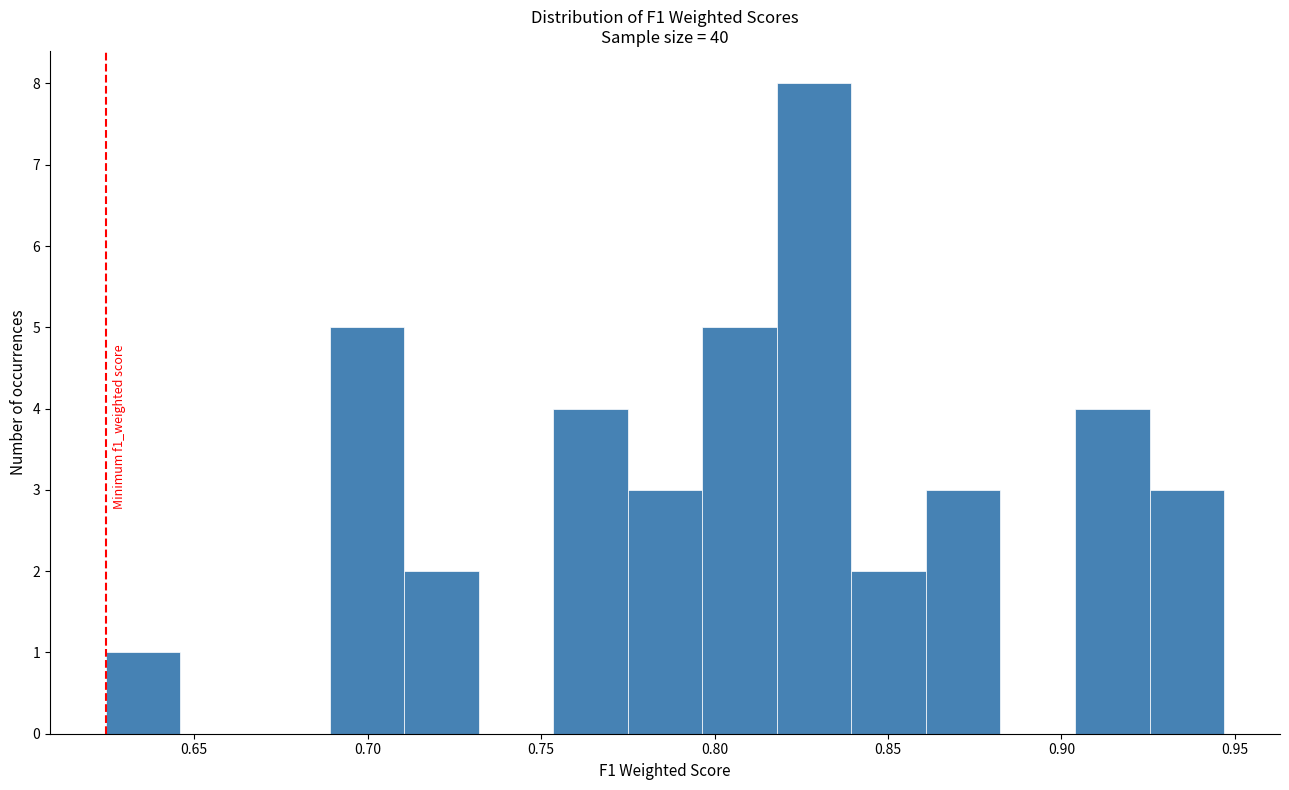

Over which range of the x-axis is the bar tallest?

0.820 to 0.840